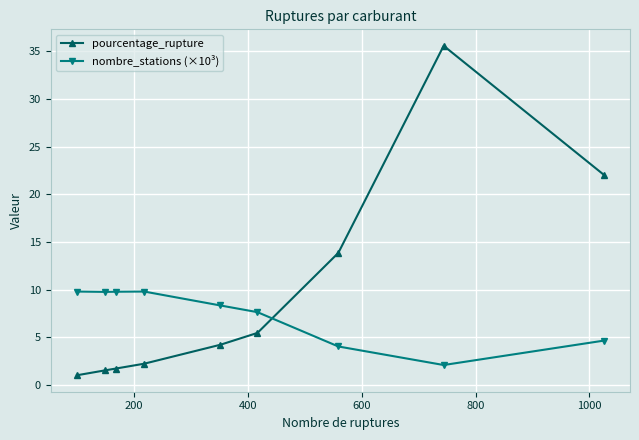

What is the difference between the maximum and minimum values in the pourcentage_rupture series?

34.5